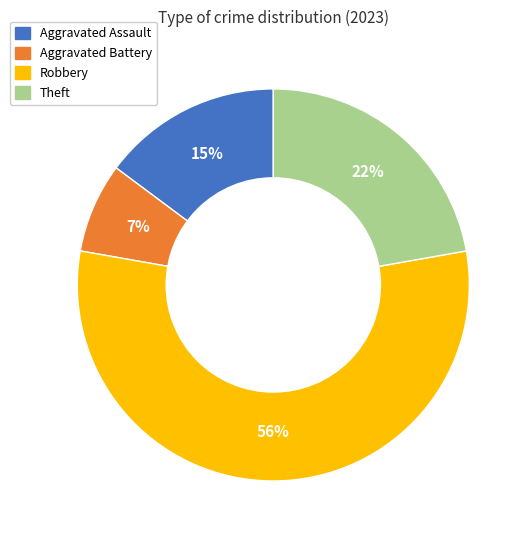

How many segments does this pie chart have?

4